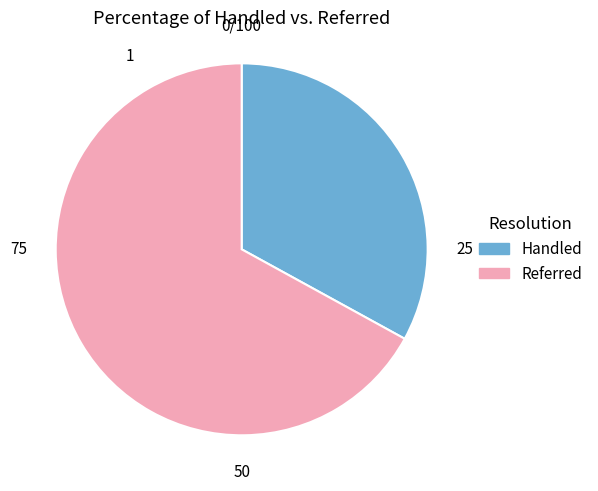

Is the sum of Referred and Handled greater than half?

Yes